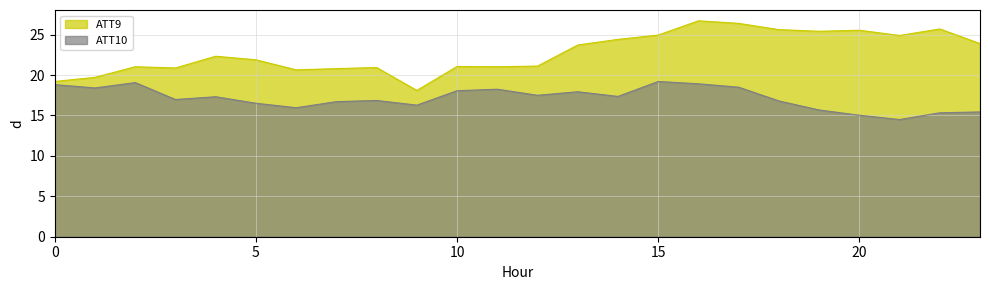

Reading left to right, transcribe all the data shown in this chart.

ATT9: 0=19.2	1=19.7	2=21.0	3=20.9	4=22.3	5=21.9	6=20.6	7=20.8	8=20.9	9=18.1	10=21.1	11=21.0	12=21.1	13=23.7	14=24.4	15=24.9	16=26.7	17=26.4	18=25.6	19=25.4	20=25.5	21=24.9	22=25.7	23=23.9
ATT10: 0=18.8	1=18.4	2=19.1	3=17.0	4=17.3	5=16.5	6=16.0	7=16.7	8=16.9	9=16.3	10=18.1	11=18.2	12=17.5	13=17.9	14=17.4	15=19.2	16=18.9	17=18.5	18=16.8	19=15.7	20=15.0	21=14.5	22=15.3	23=15.4